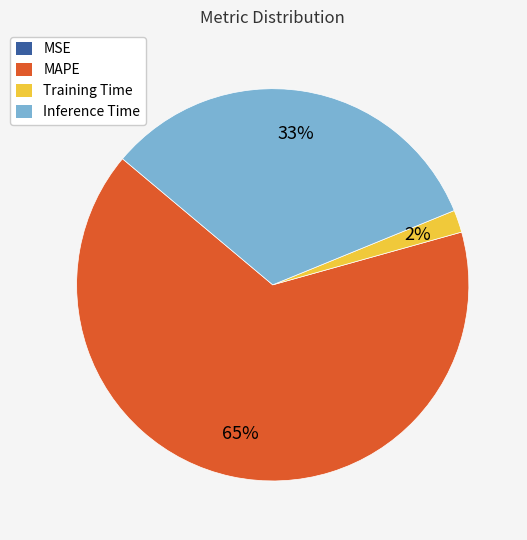

What percentage is the MAPE slice, to the nearest percent?

65%